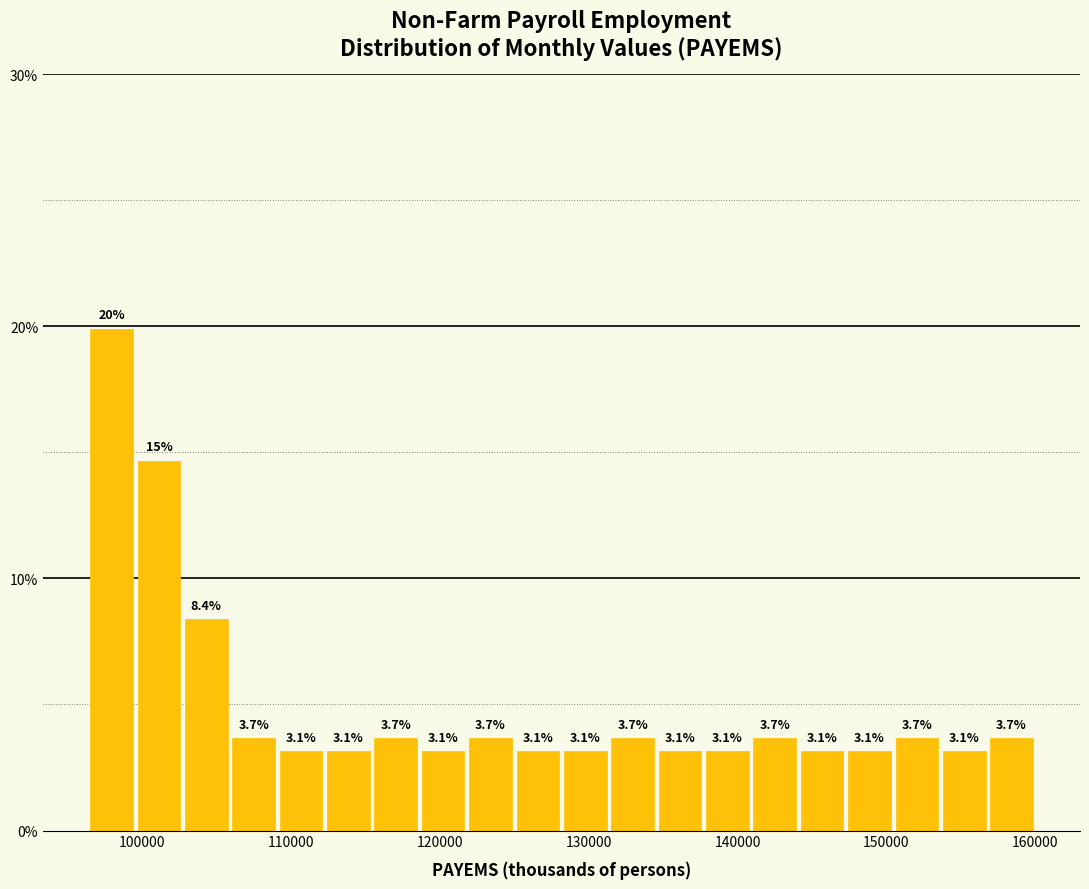

Around what value on the x-axis is the tallest bar? Give the approximate position of its centre, as read against the axis.

98000